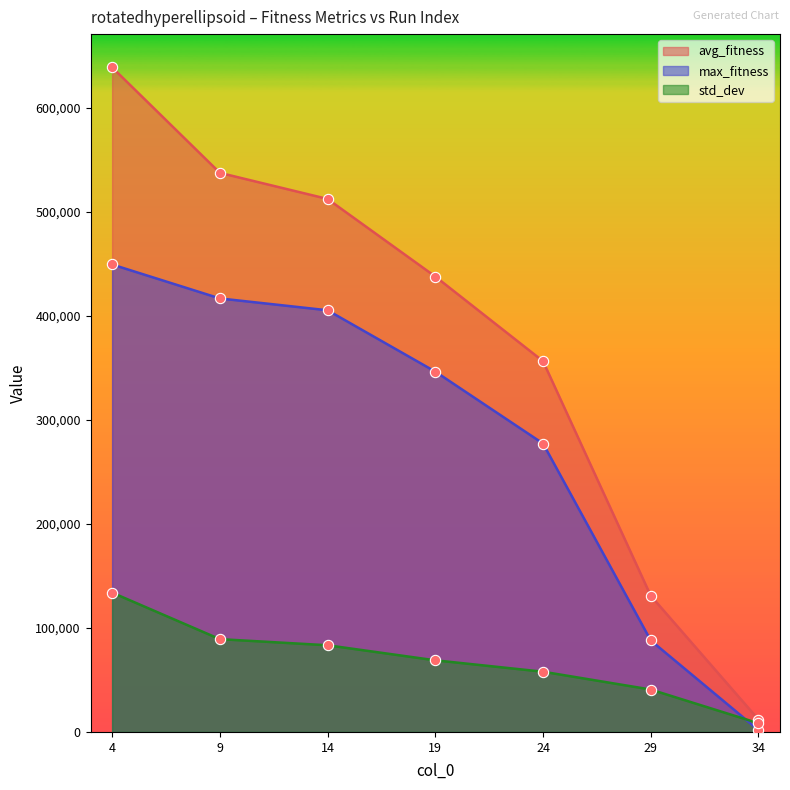

Which series contains the highest Y value?

avg_fitness